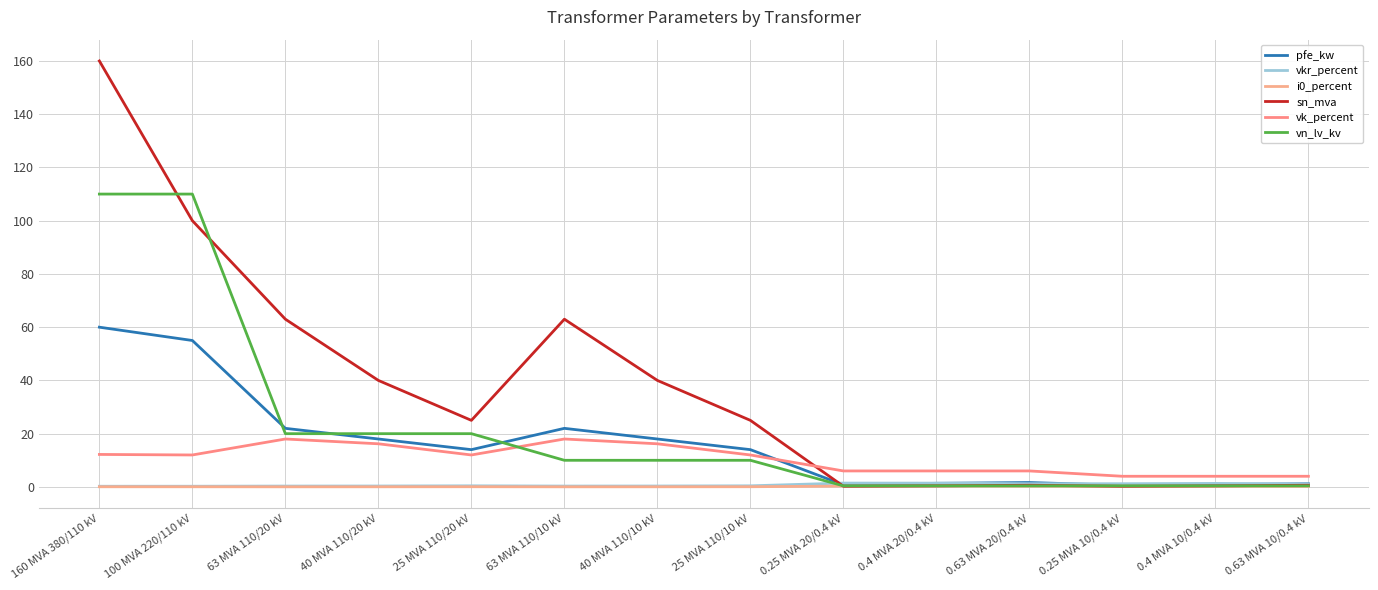

At which category is the sum across all series the highest?

160 MVA 380/110 kV